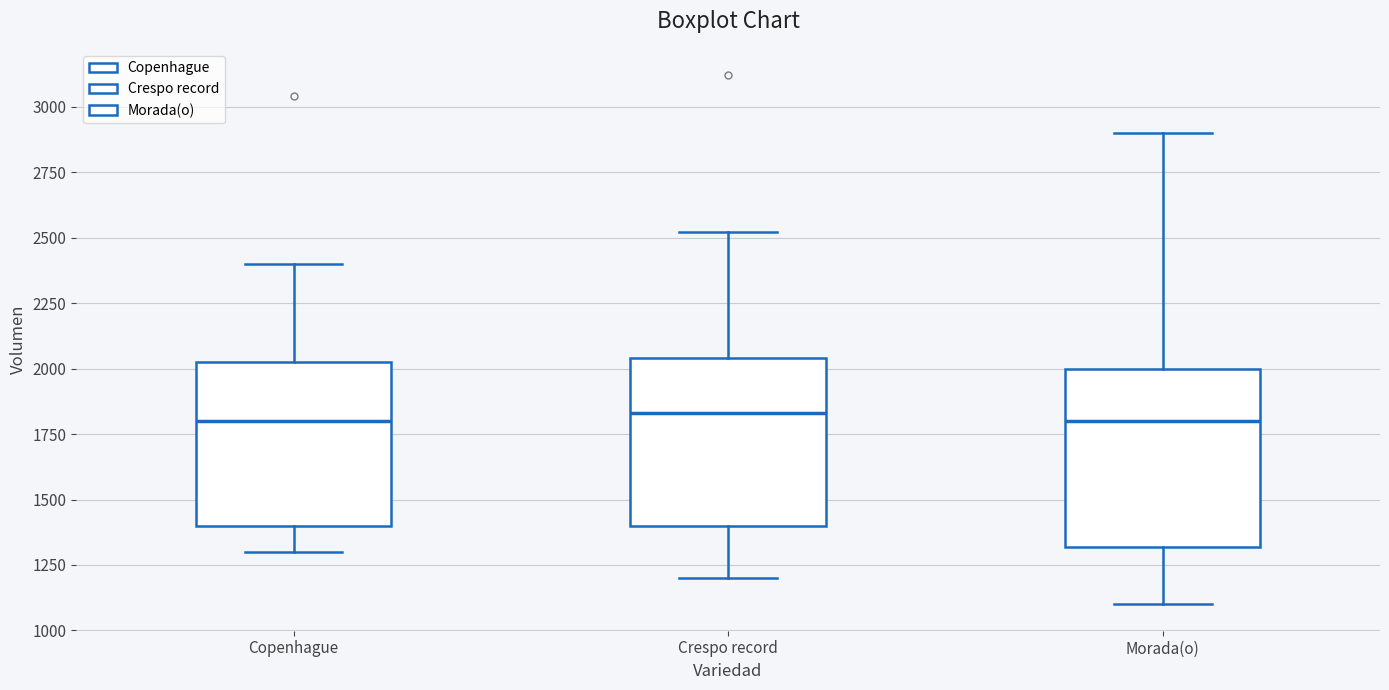

Reading left to right, transcribe this box plot: for each box, give where its median line is, the range the box spans, and where its two whiskers end, as read against the y-axis. The values are not printed on the chart, so give them approximately, as read against the axis.

Copenhague: median 1800, box 1400 to 2050, whiskers 1300 to 2400
Crespo record: median 1850, box 1400 to 2050, whiskers 1200 to 2500
Morada(o): median 1800, box 1300 to 2000, whiskers 1100 to 2900